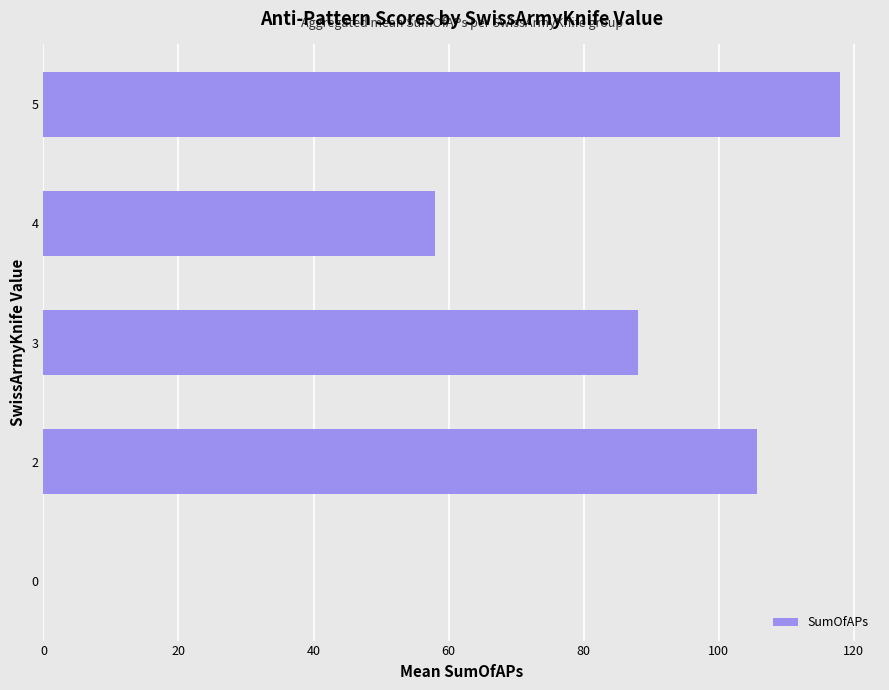

What value does the data have at 5?

118.0